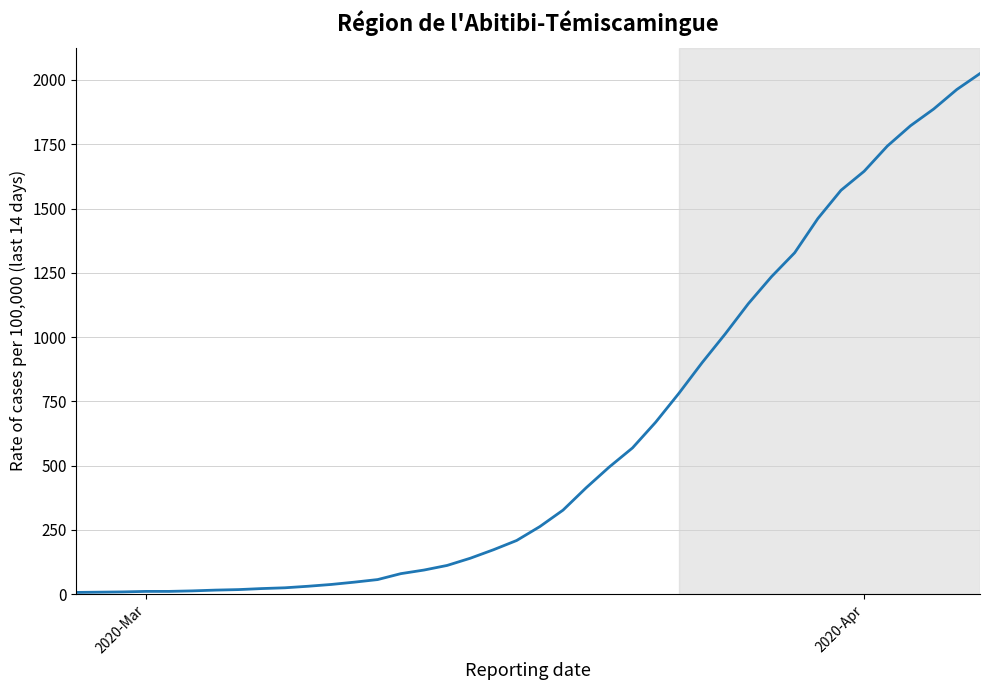

What is the difference between the maximum and minimum values?

2018